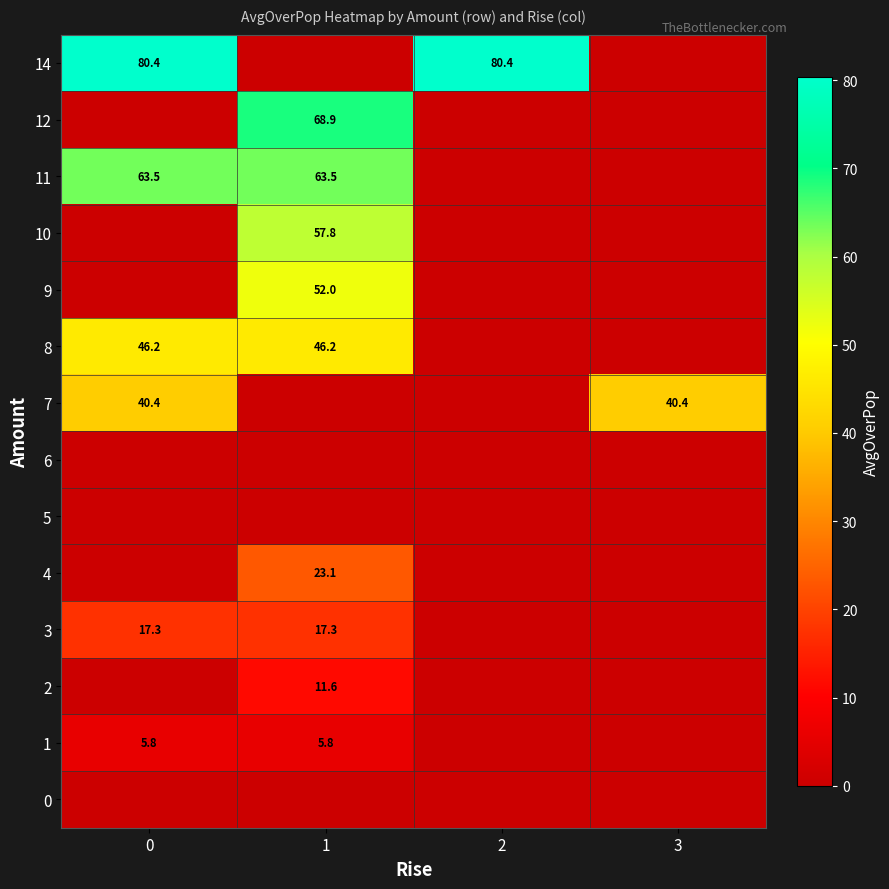

Count the number of data series in this chart.

14